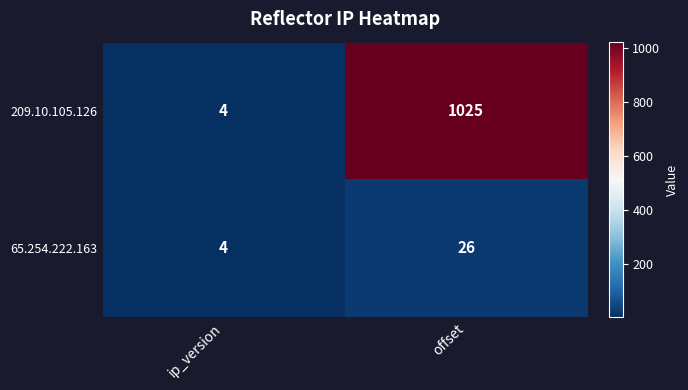

List the series in order of their overall mean, highest first.

209.10.105.126, 65.254.222.163